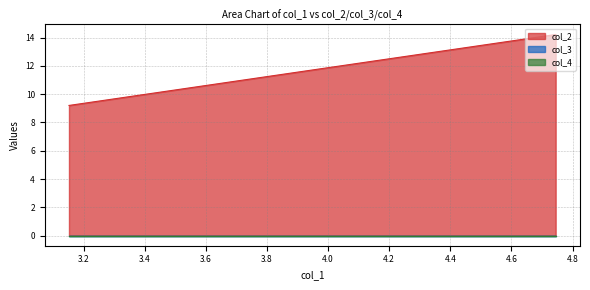

Which series has the largest total across all categories?

col_2